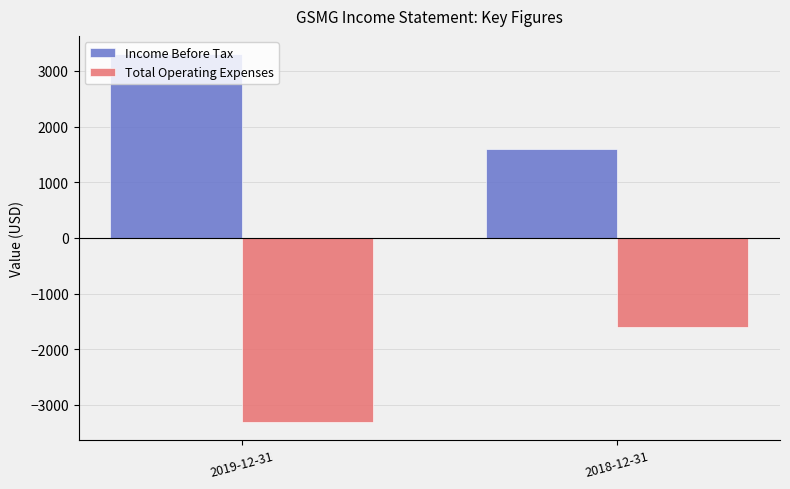

Which category has the lowest value across all series?

2019-12-31